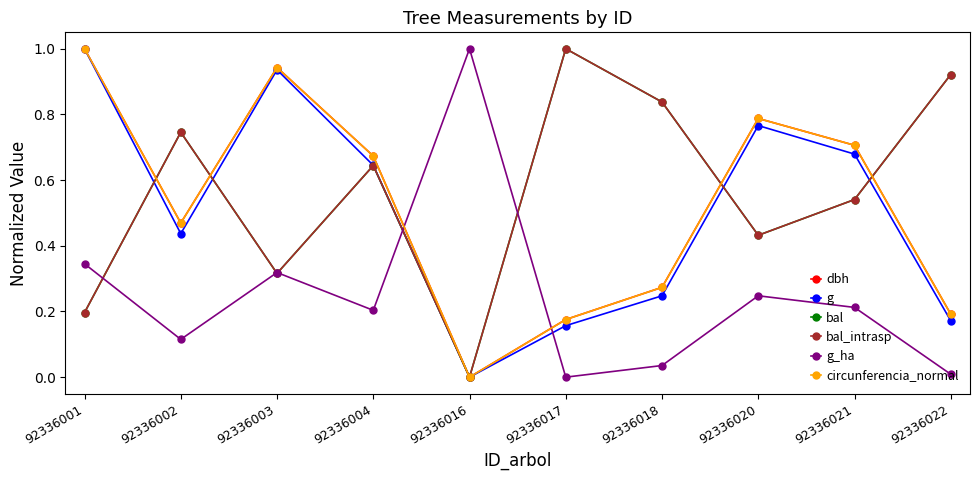

Which category has the lowest value in the bal series?

92336016